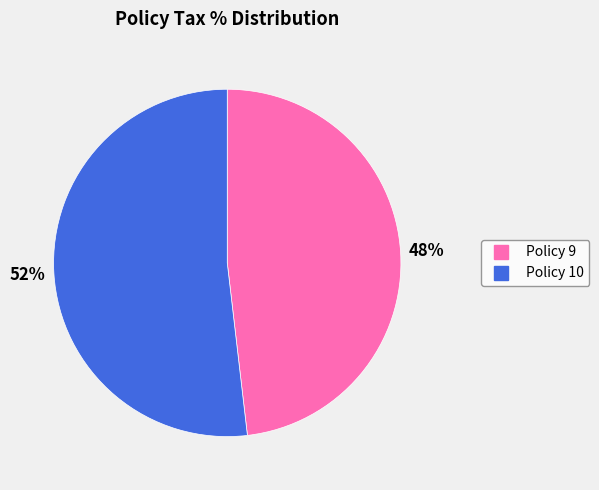

What is the smallest slice in the pie chart?

Policy 9